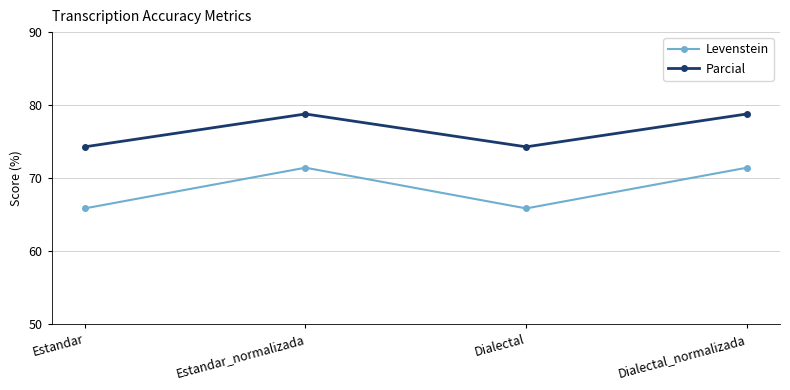

True or false: Levenstein and Parcial cross at least once.

False